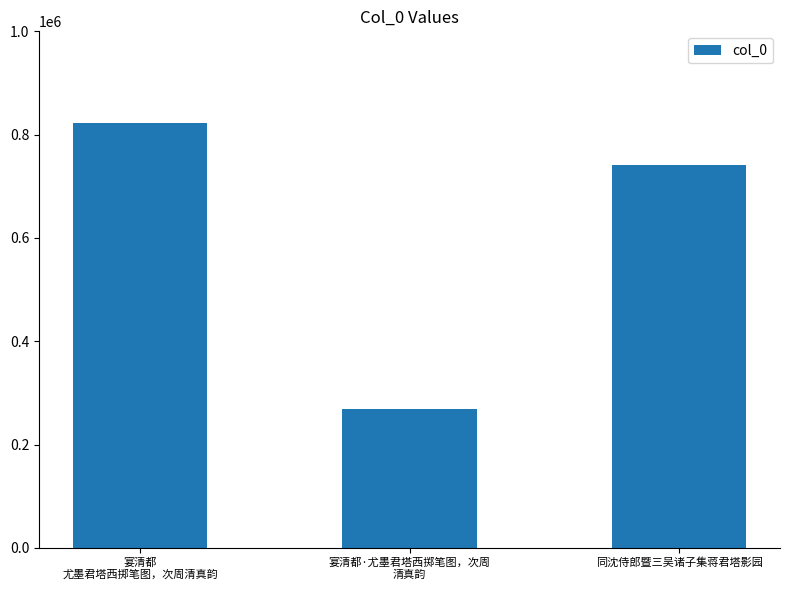

At which label is the value closest to 546327?

同沈侍郎暨三吴诸子集蒋君塔影园